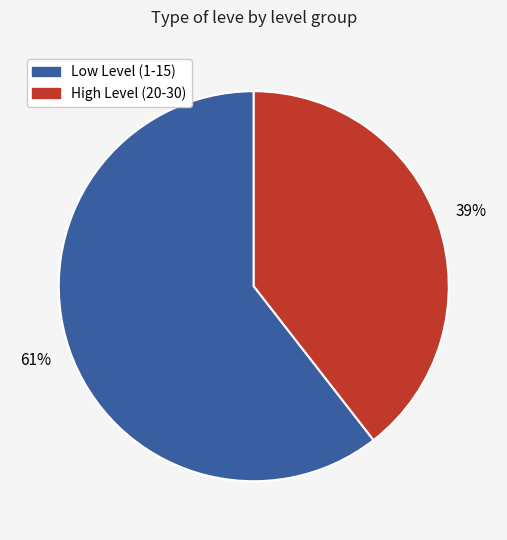

Does any single category account for the majority?

Yes